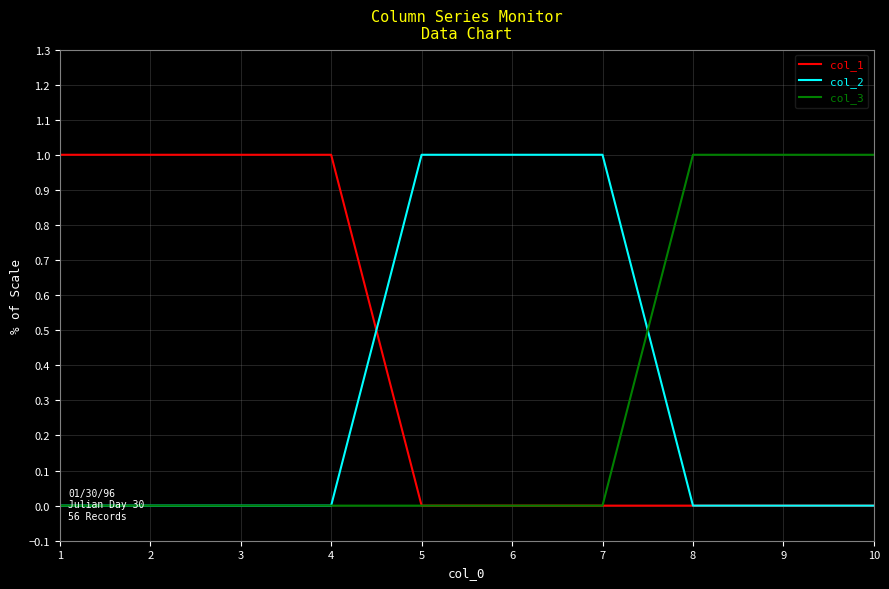

Which series has the largest total across all categories?

col_1